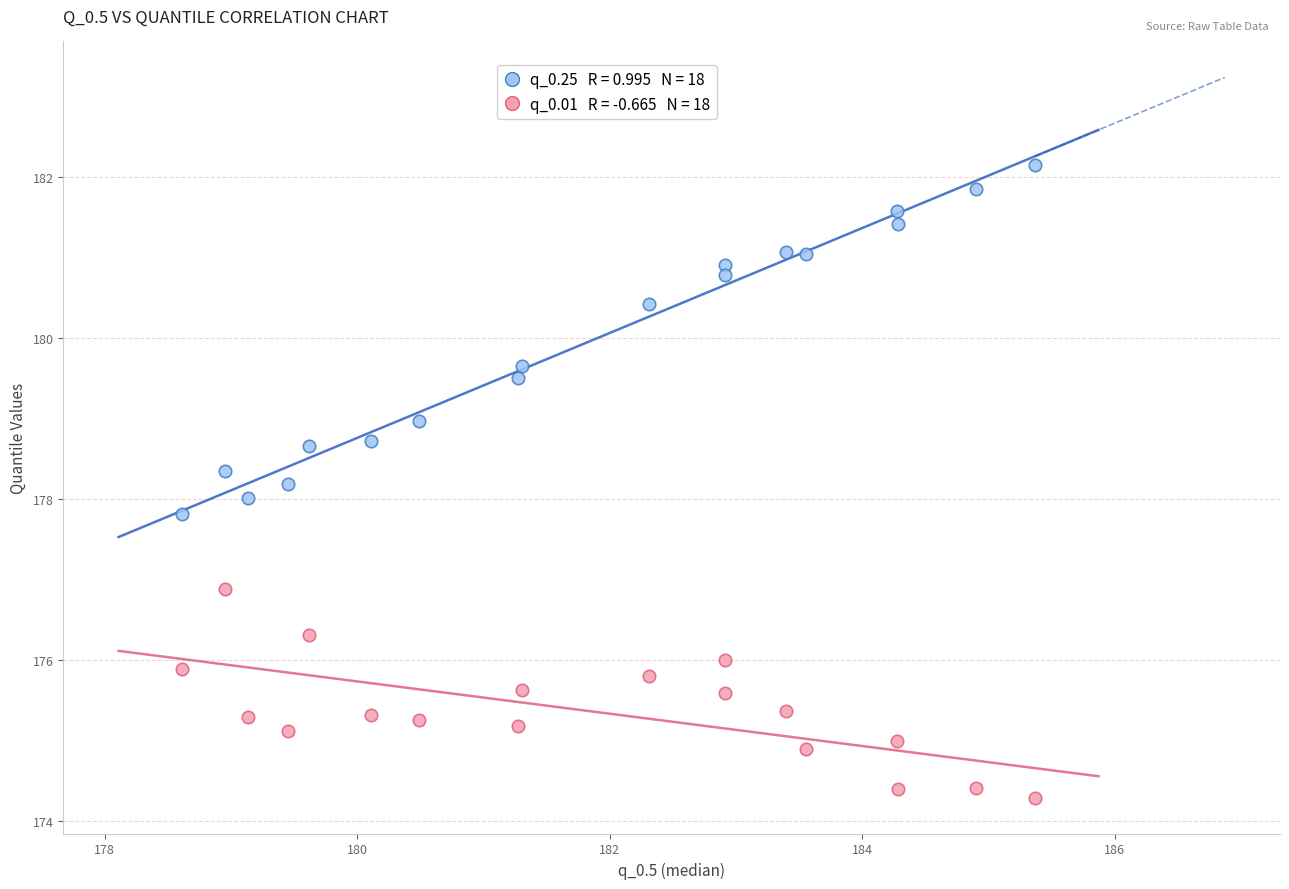

Across all data points, what is the range of Y values (max minus min)?

7.9